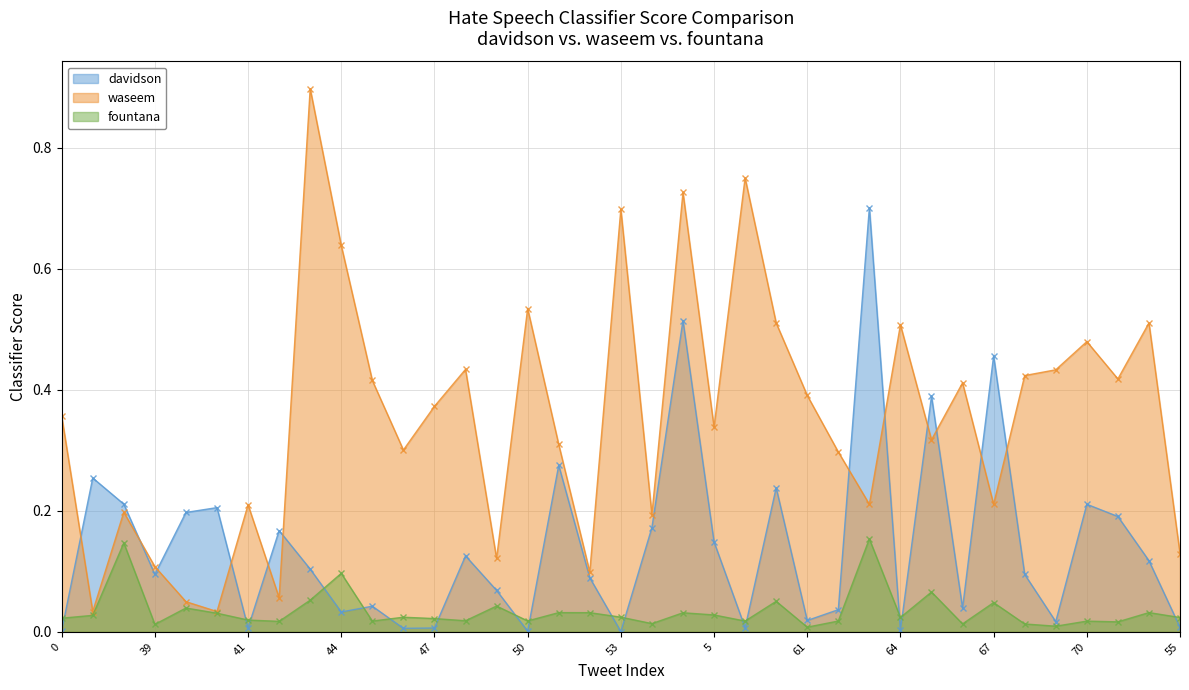

Which series has the largest total across all categories?

waseem